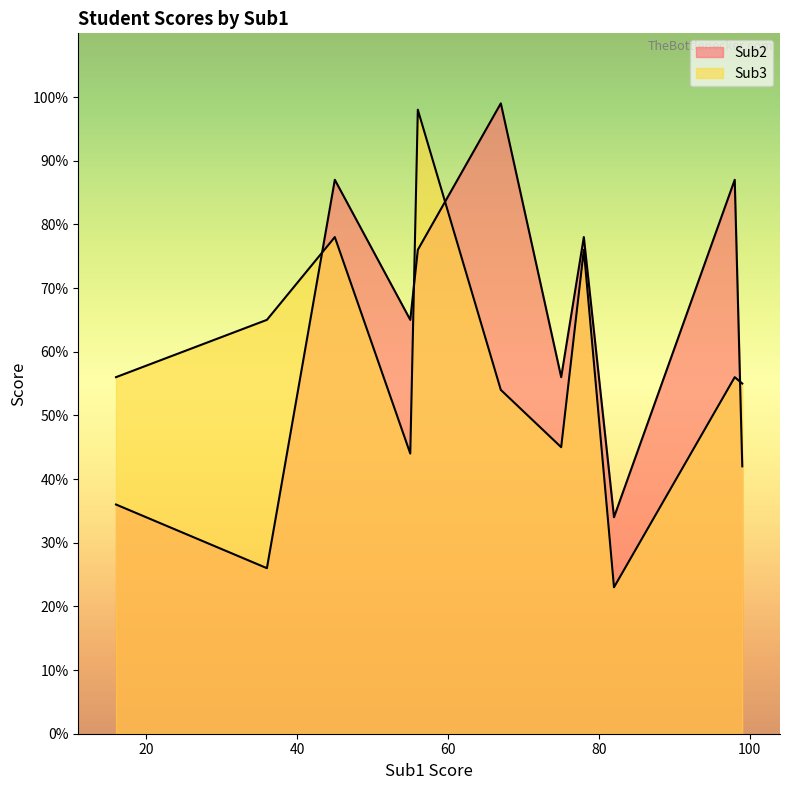

In Sub3, how many points are lower than both neighbors (excluding endpoints)?

4